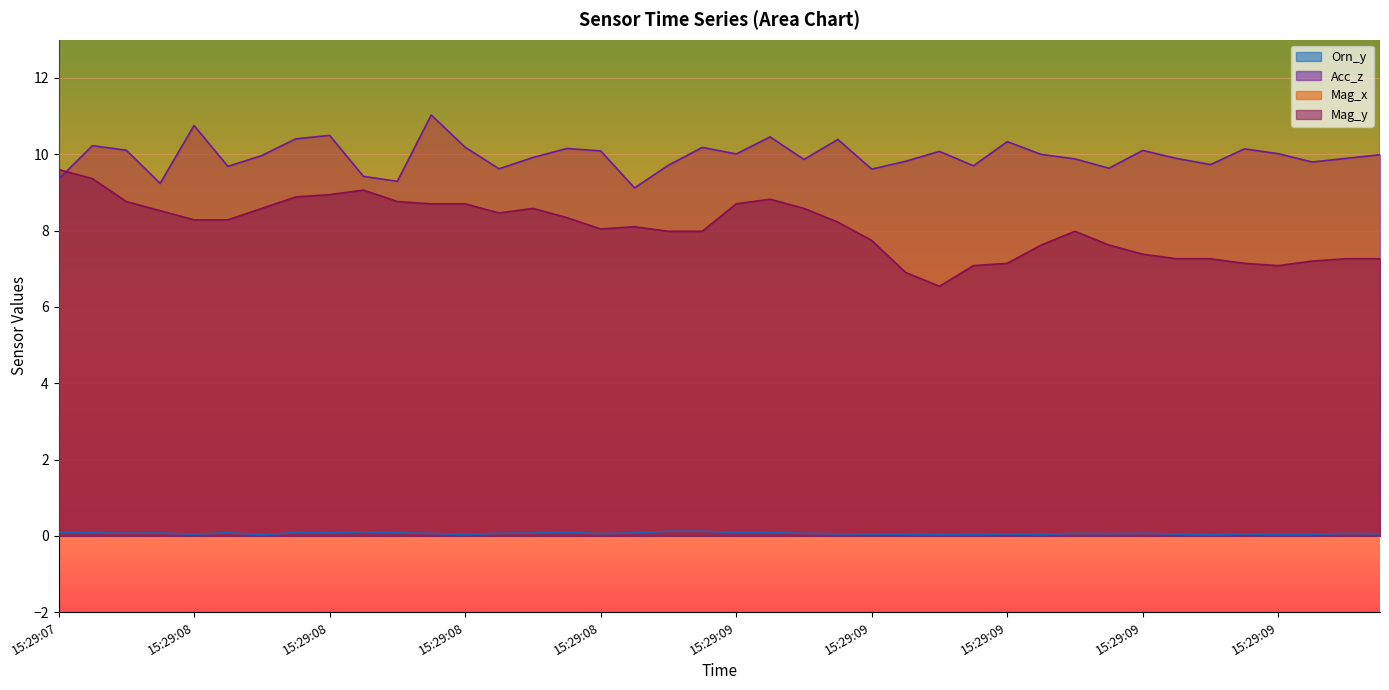

Where is the first local minimum for Acc_z?

15:29:07